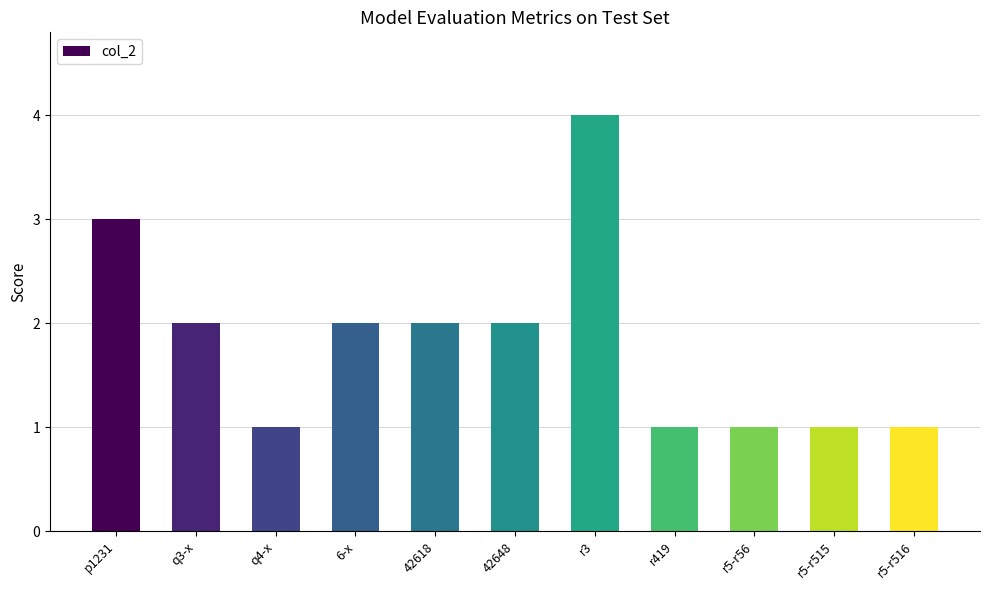

What is the sum of the values at r5-r515 and 42618?

3